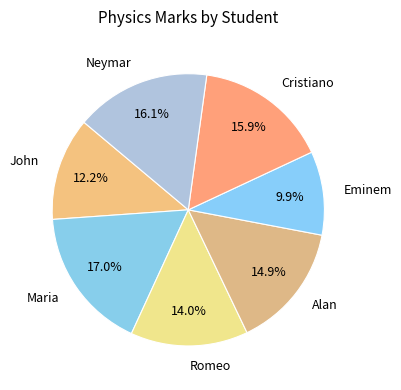

What is the smallest slice in the pie chart?

Eminem